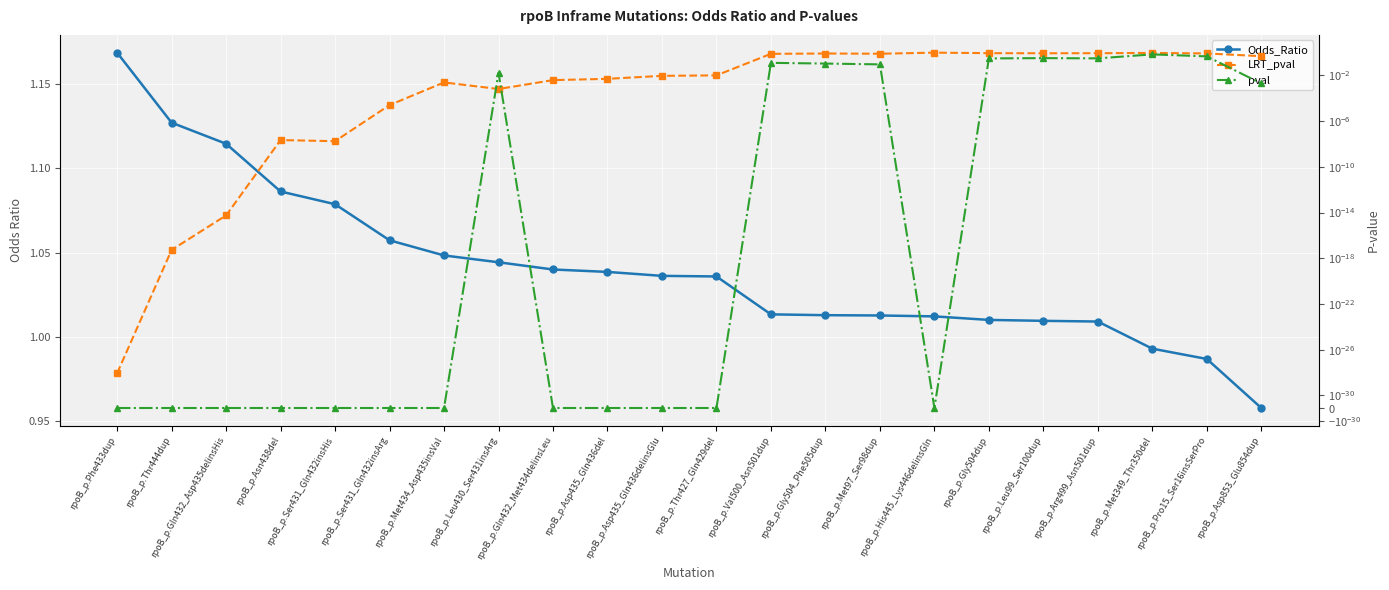

True or false: Odds_Ratio and LRT_pval cross at least once.

False